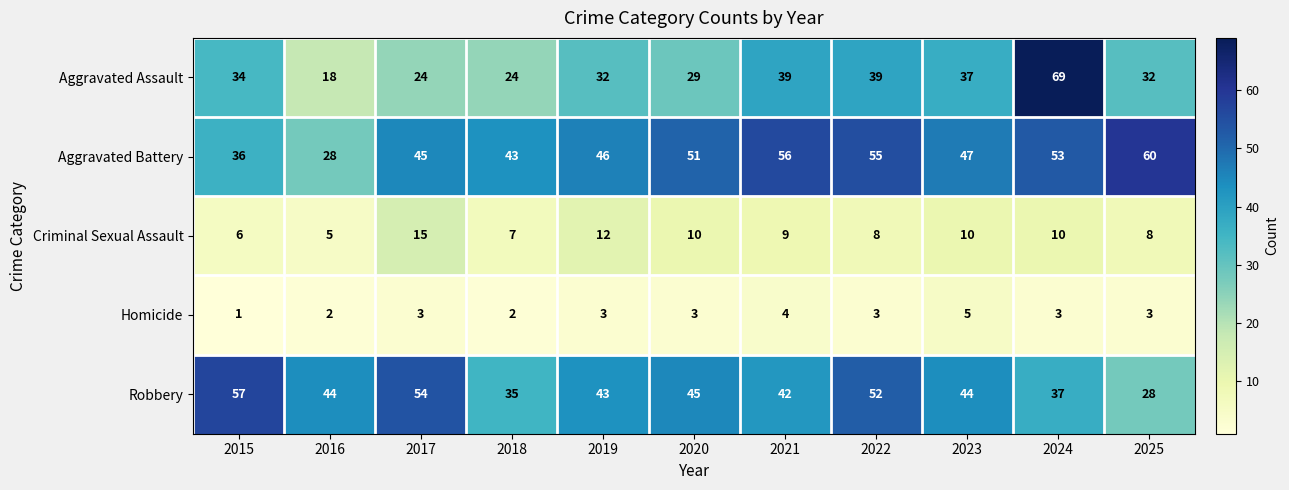

Which label corresponds to the smallest value in the chart?

2015